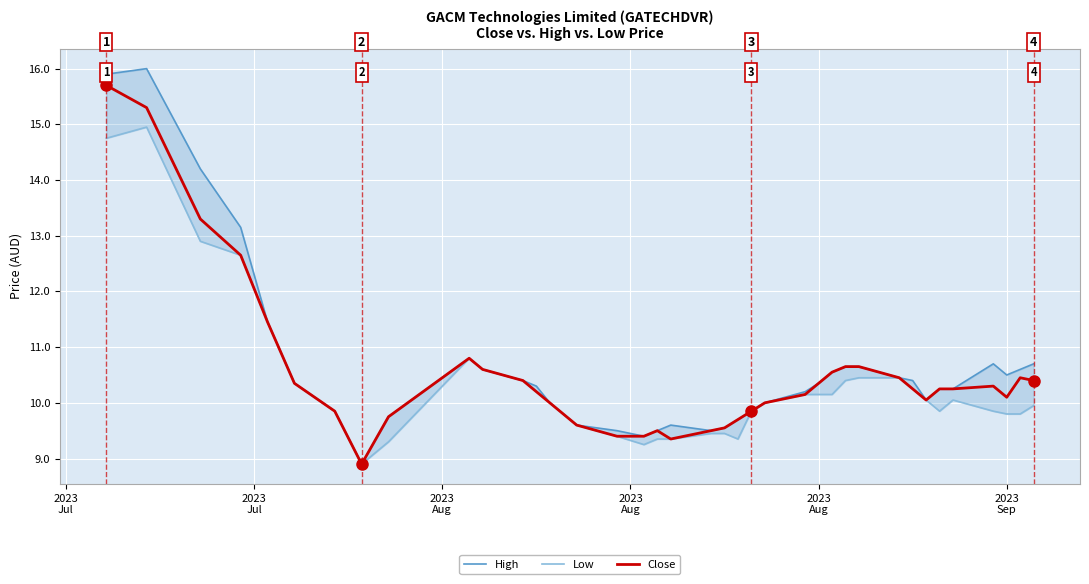

What is the sum of all High values?

424.8